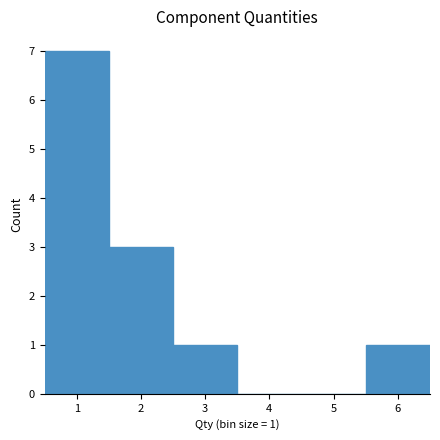

Which range on the x-axis has the tallest bar?

0.5 to 1.5